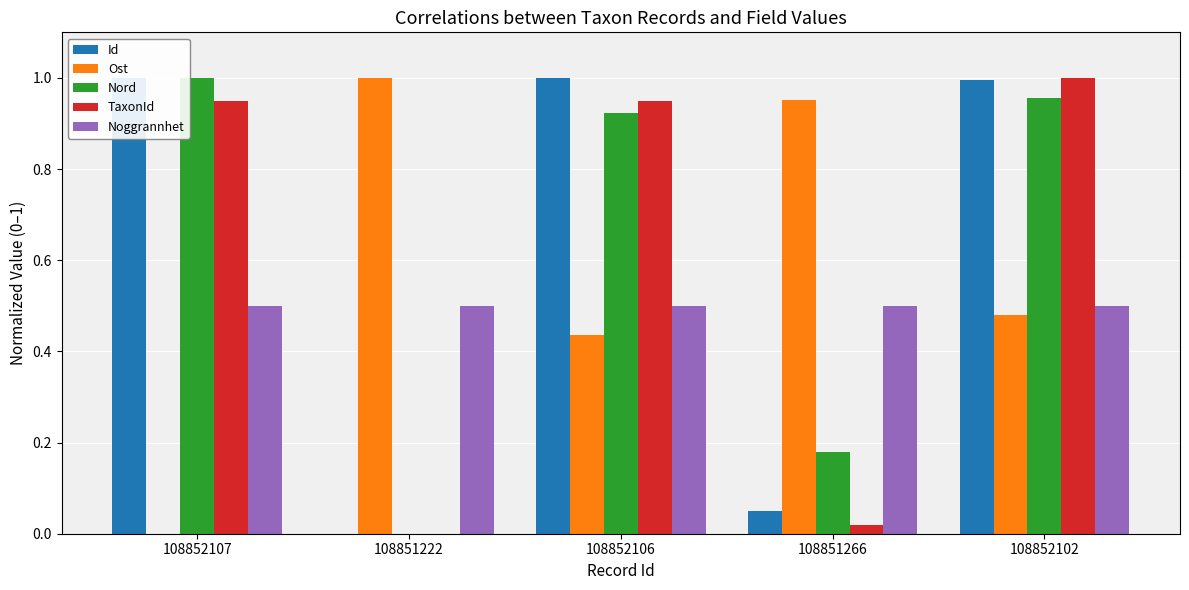

Which has a higher value, 108852102 or 108851222?

108852102